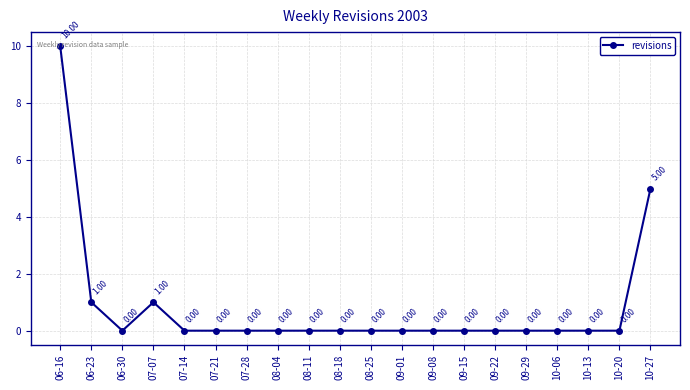

Reading right to left, what are all the values shown in this chart?

10-27=5	10-20=0	10-13=0	10-06=0	09-29=0	09-22=0	09-15=0	09-08=0	09-01=0	08-25=0	08-18=0	08-11=0	08-04=0	07-28=0	07-21=0	07-14=0	07-07=1	06-30=0	06-23=1	06-16=10